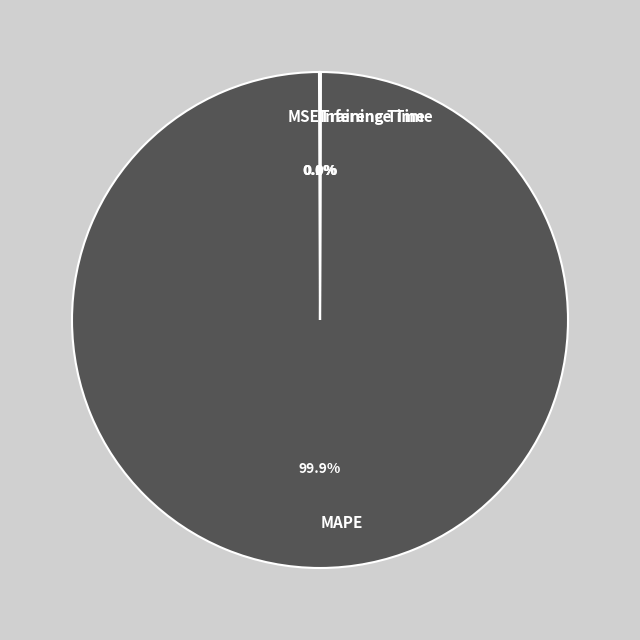

What is the majority slice?

MAPE